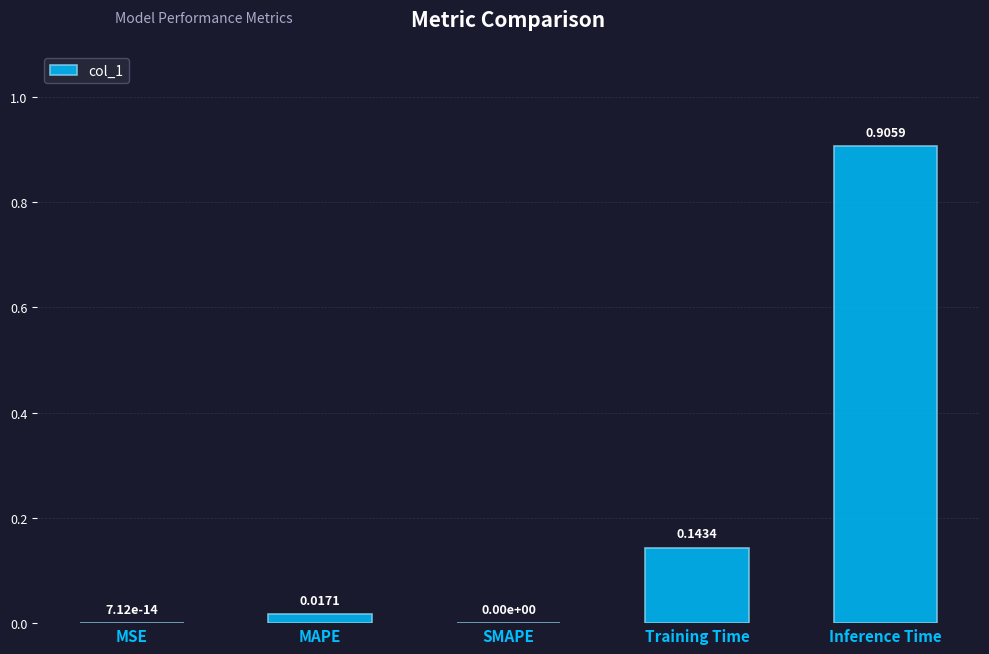

The chart shows a value of 0.3 at SMAPE. True or false?

False